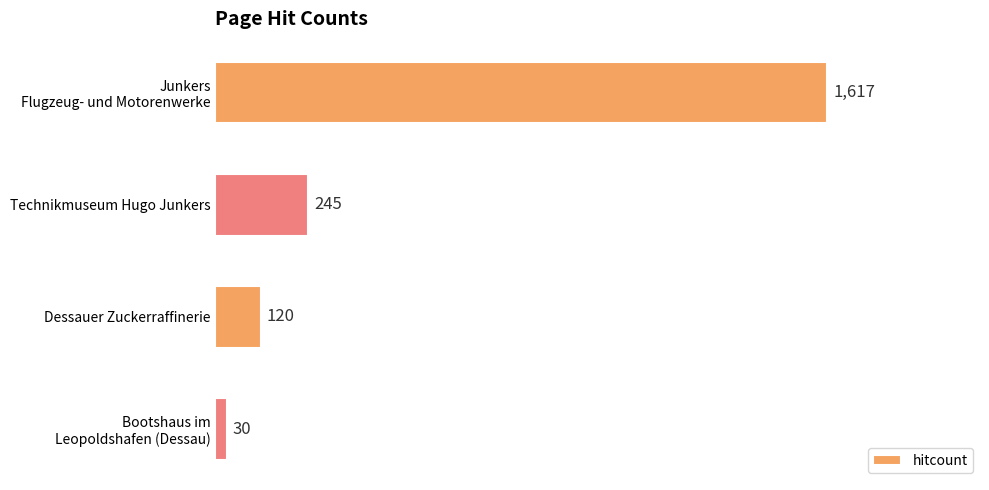

How many series are shown in this chart?

1